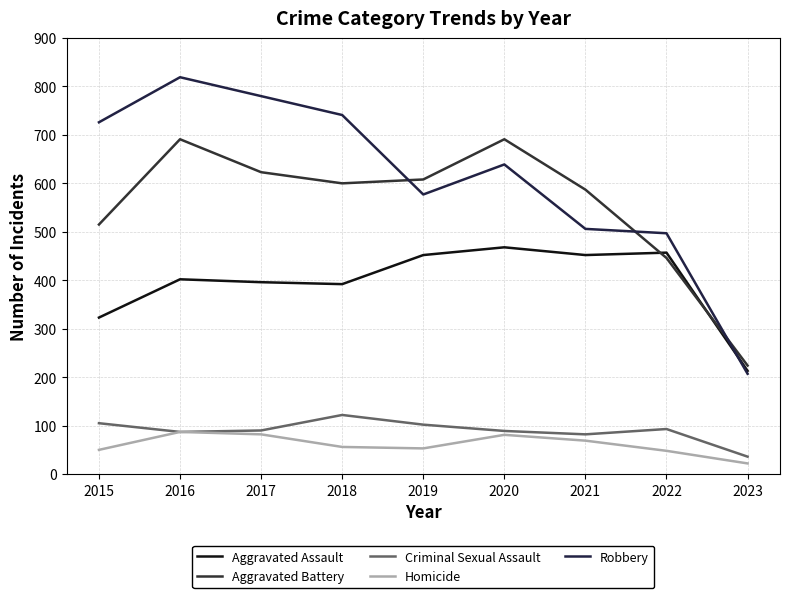

What is the difference between the Robbery values at 2015 and 2017?

54